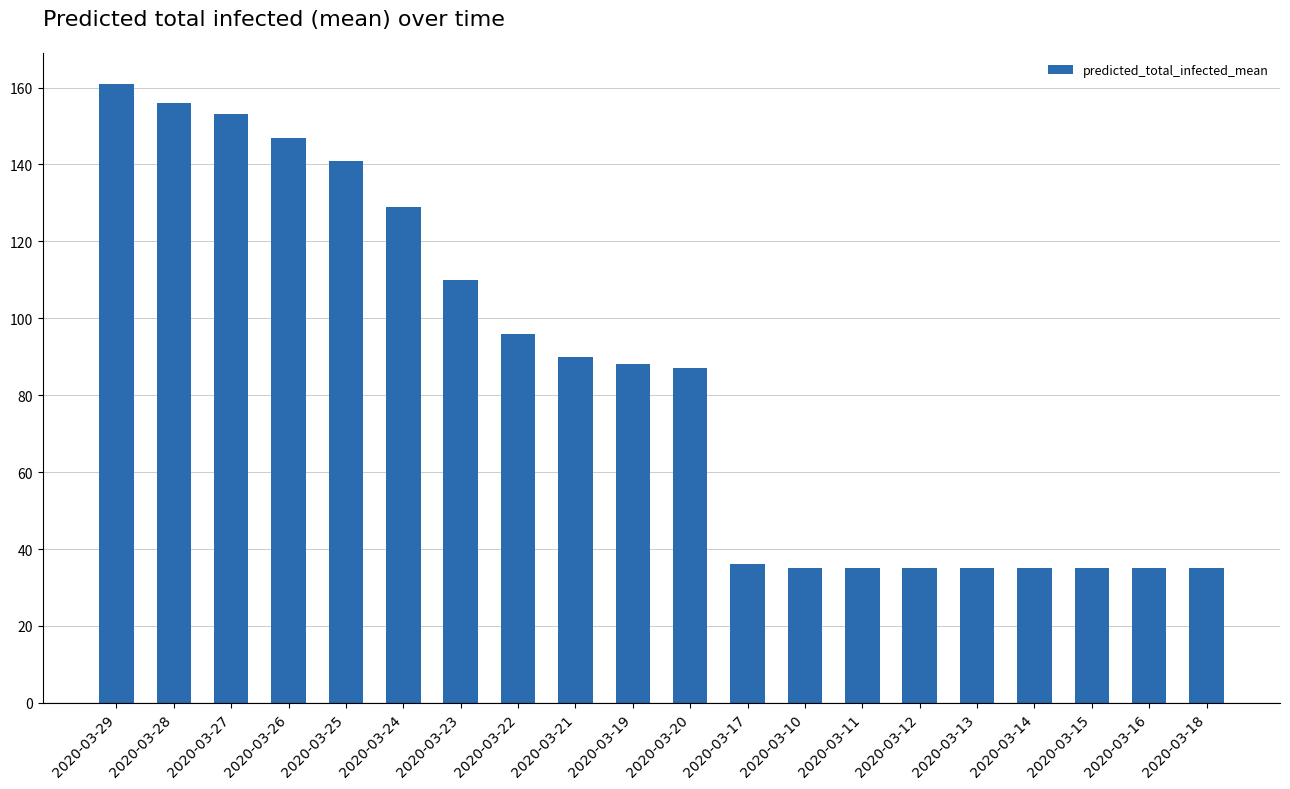

Which has a higher value, 2020-03-13 or 2020-03-24?

2020-03-24